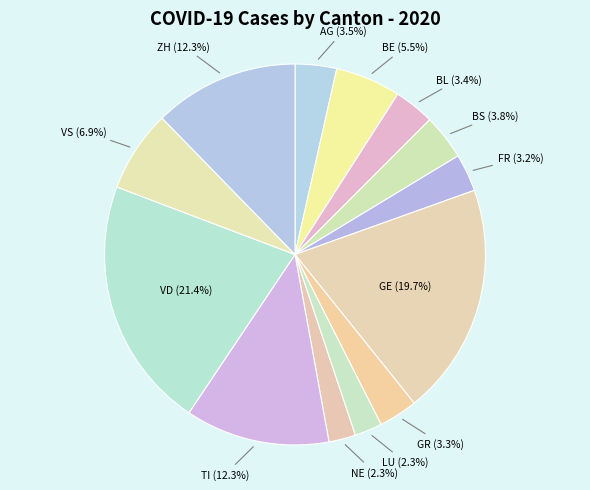

To the nearest percent, what is the average slice percentage?

8%